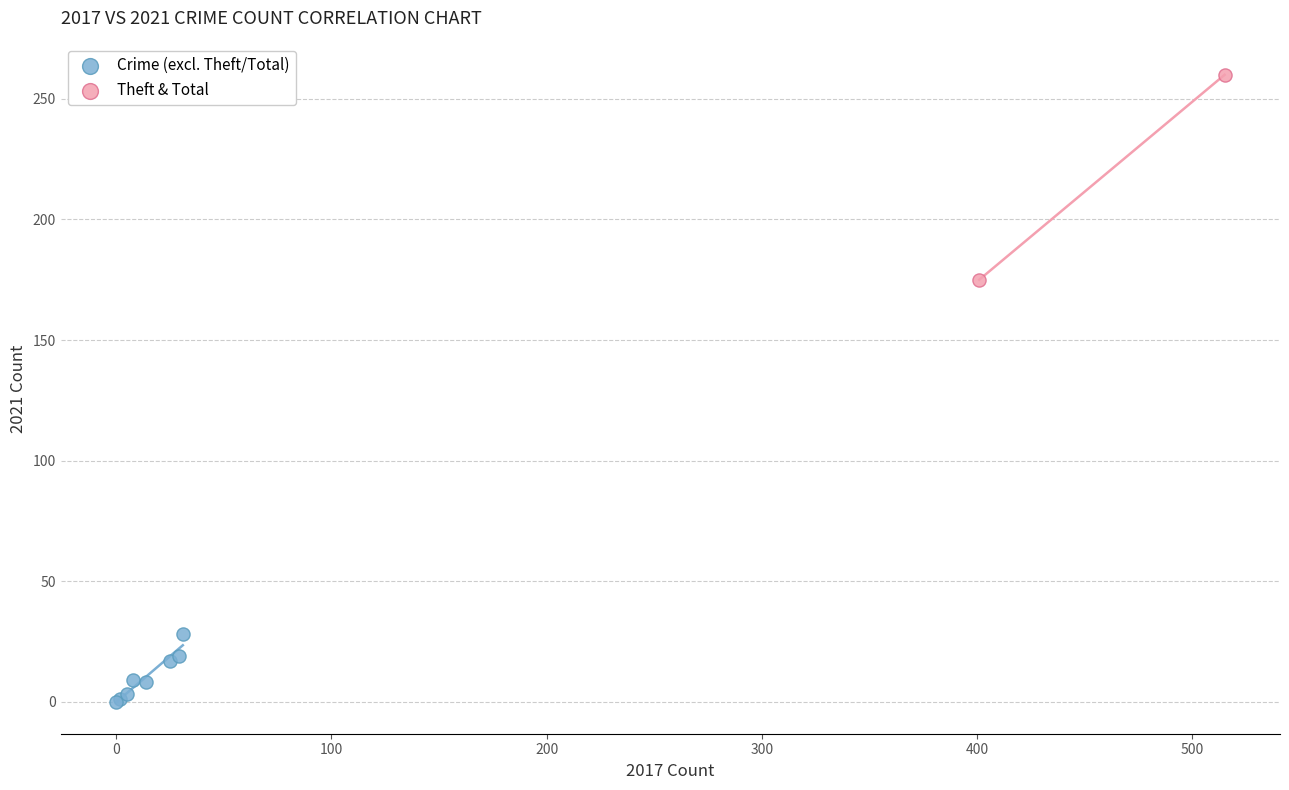

What are all the series names shown in the legend?

Crime (excl. Theft/Total), Theft & Total